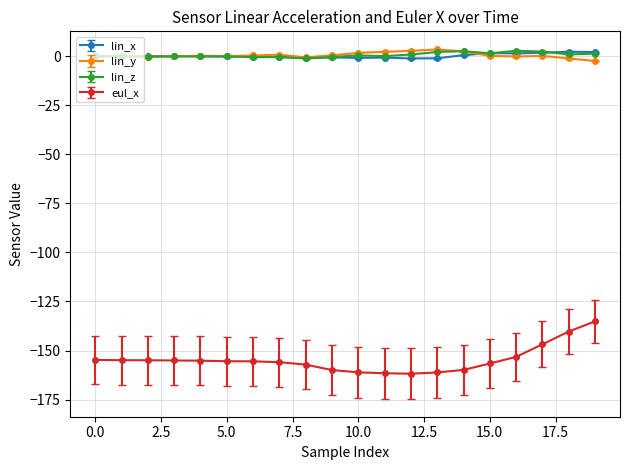

True or false: eul_x and lin_x cross at least once.

False